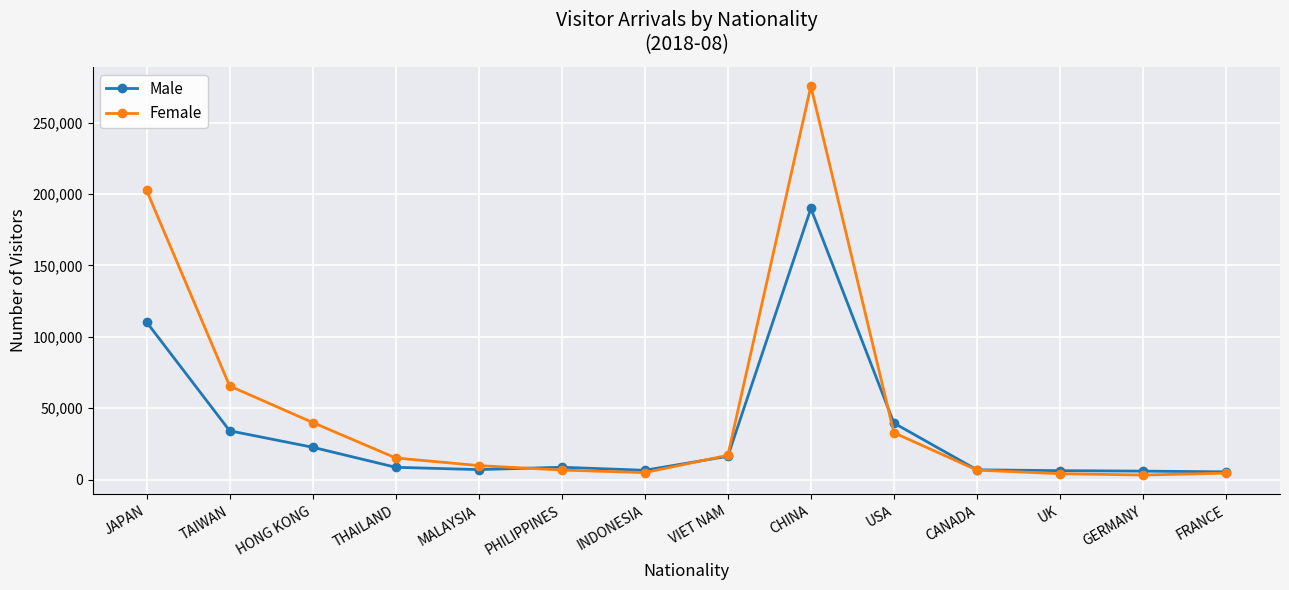

What are all the series names shown in the legend?

Male, Female